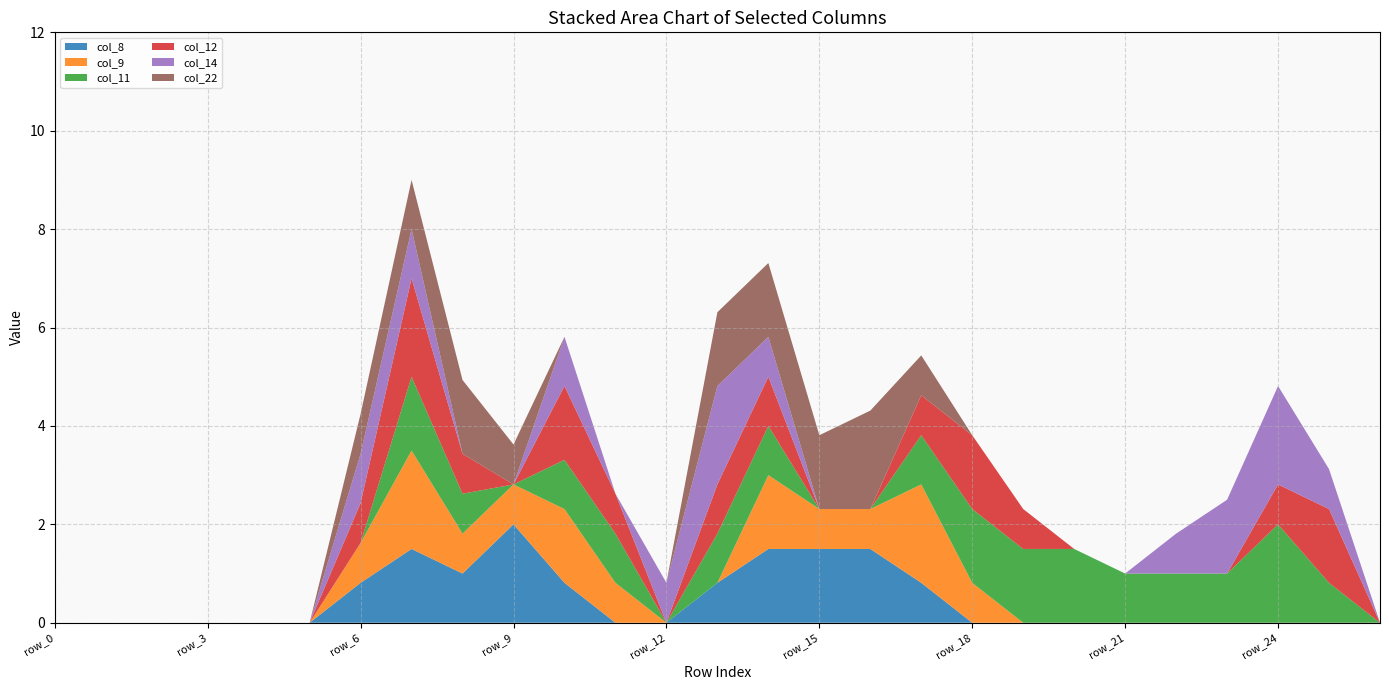

Reading right to left, list all the values displayed in this chart.

col_8: 0.0	0.0	0.0	0.0	0.0	0.0	0.0	0.0	0.0	0.8	1.5	1.5	1.5	0.8	0.0	0.0	0.8	2.0	1.0	1.5	0.8	0.0	0.0	0.0	0.0	0.0	0.0
col_9: 0.0	0.0	0.0	0.0	0.0	0.0	0.0	0.0	0.8	2.0	0.8	0.8	1.5	0.0	0.0	0.8	1.5	0.8	0.8	2.0	0.8	0.0	0.0	0.0	0.0	0.0	0.0
col_11: 0.0	0.8	2.0	1.0	1.0	1.0	1.5	1.5	1.5	1.0	0.0	0.0	1.0	1.0	0.0	1.0	1.0	0.0	0.8	1.5	0.0	0.0	0.0	0.0	0.0	0.0	0.0
col_12: 0.0	1.5	0.8	0.0	0.0	0.0	0.0	0.8	1.5	0.8	0.0	0.0	1.0	1.0	0.0	0.8	1.5	0.0	0.8	2.0	0.8	0.0	0.0	0.0	0.0	0.0	0.0
col_14: 0.0	0.8	2.0	1.5	0.8	0.0	0.0	0.0	0.0	0.0	0.0	0.0	0.8	2.0	0.8	0.0	1.0	0.0	0.0	1.0	1.0	0.0	0.0	0.0	0.0	0.0	0.0
col_22: 0.0	0.0	0.0	0.0	0.0	0.0	0.0	0.0	0.0	0.8	2.0	1.5	1.5	1.5	0.0	0.0	0.0	0.8	1.5	1.0	0.8	0.0	0.0	0.0	0.0	0.0	0.0